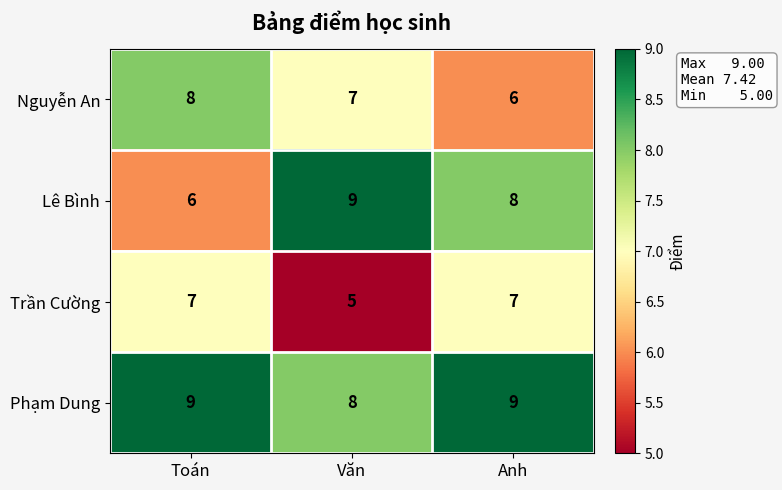

Which series has the largest range (max minus min)?

Lê Bình